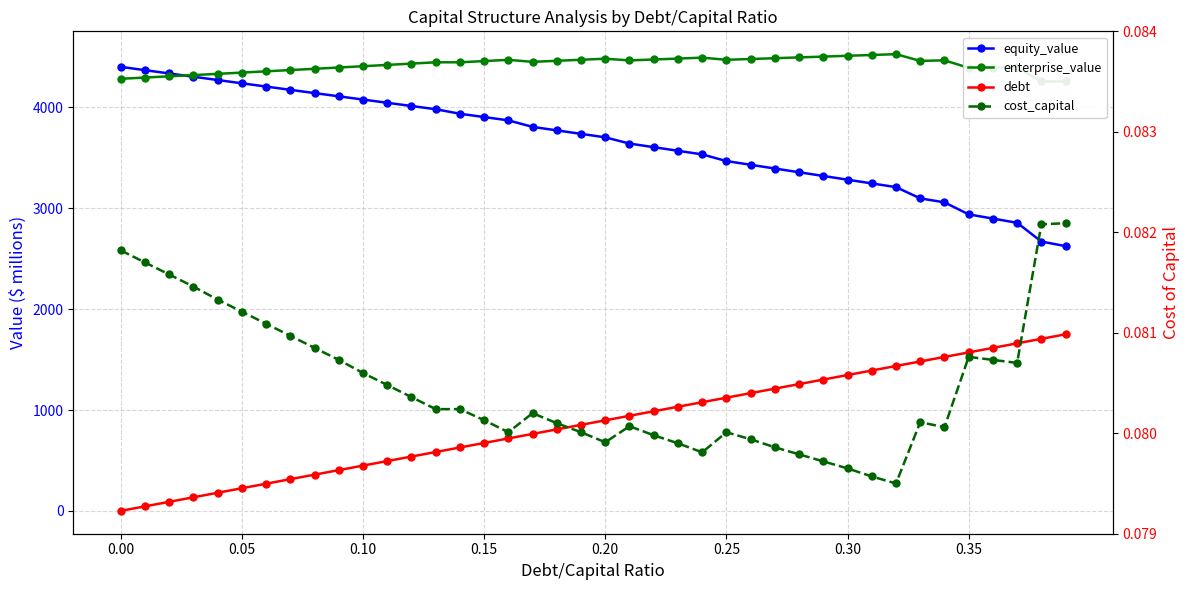

In enterprise_value, how many points are higher than both neighbors (excluding endpoints)?

7